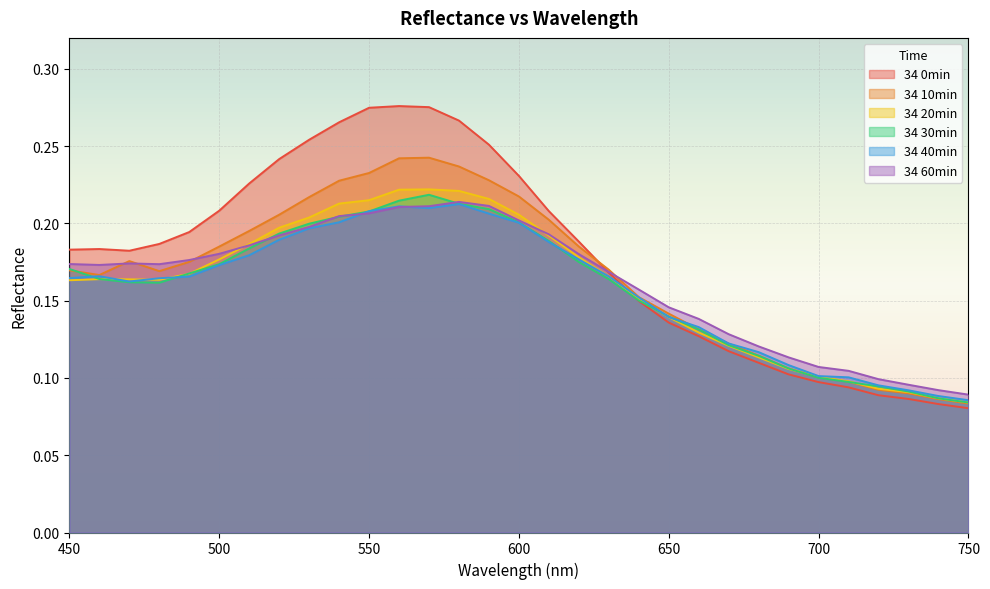

The value of 34 30min at 510 is 0.3. True or false?

False